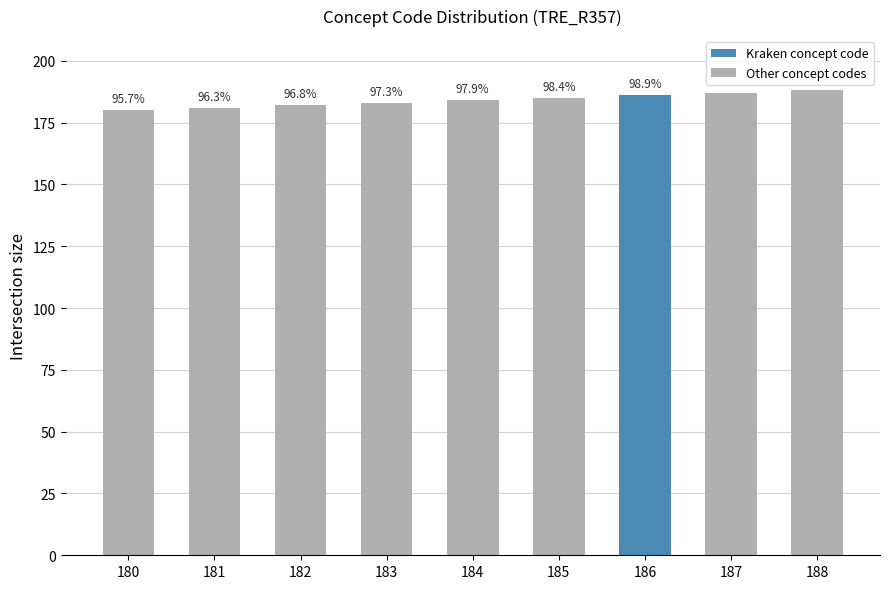

Does the chart contain any negative values?

No